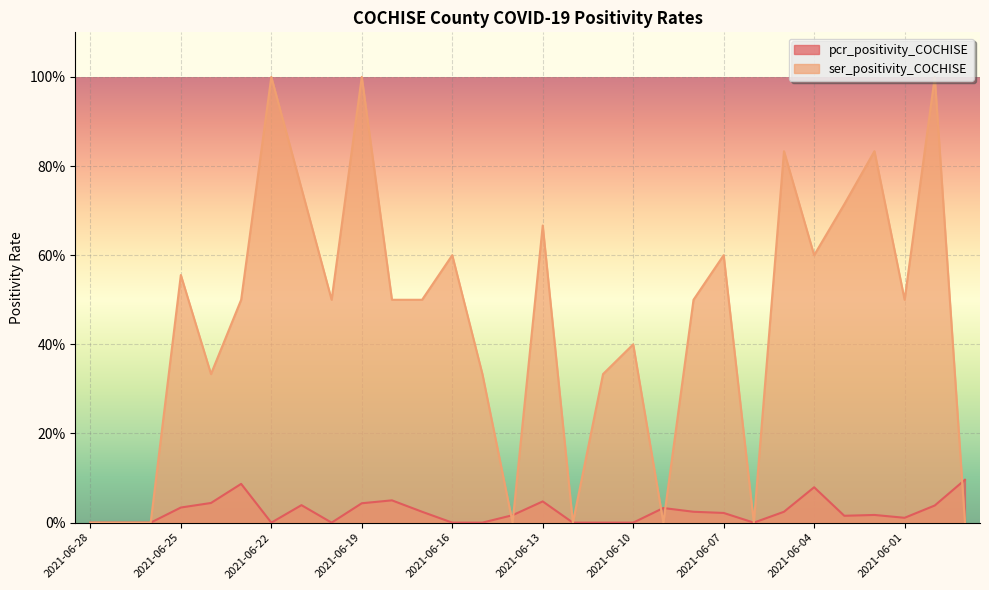

Which series changed the most between 2021-06-25 and 2021-06-22?

ser_positivity_COCHISE